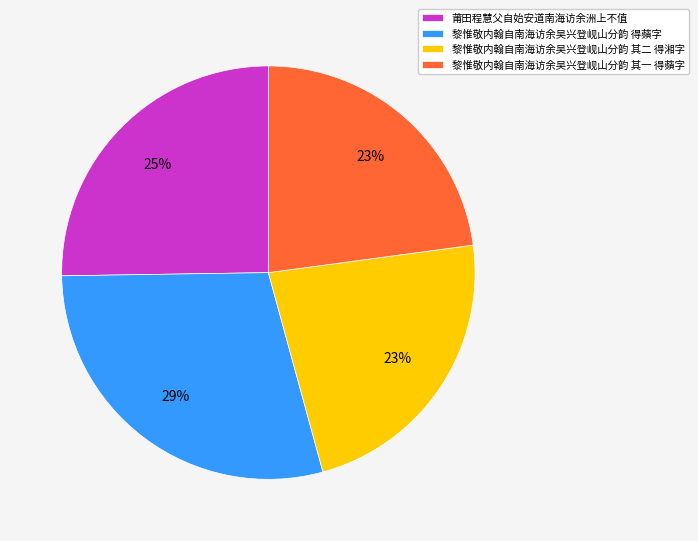

To the nearest percent, what portion does 黎惟敬内翰自南海访余吴兴登岘山分韵 得蘋字 represent?

29%